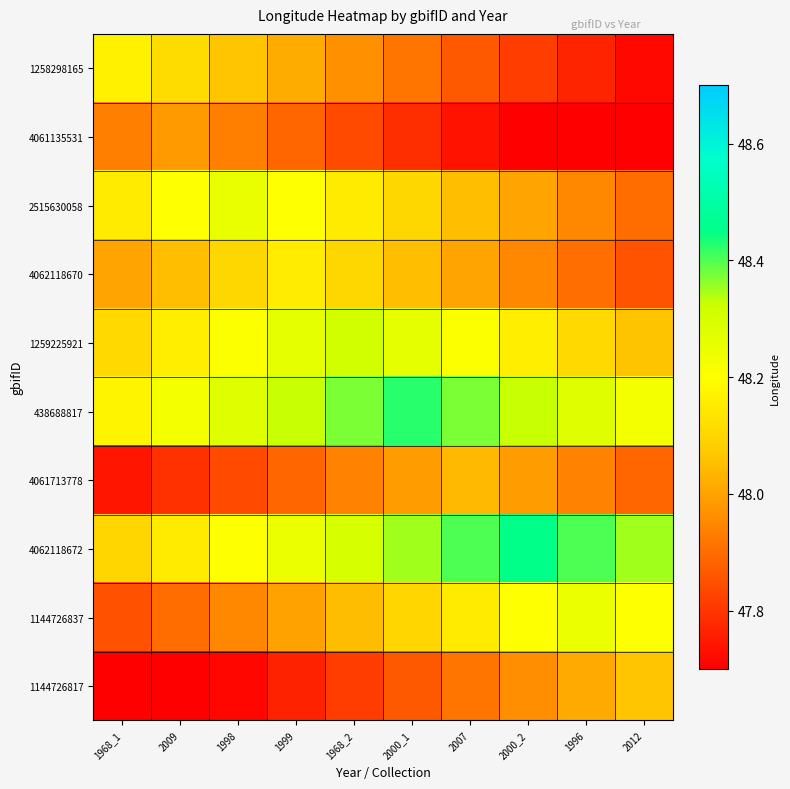

At which category is the sum across all series the highest?

1968_2